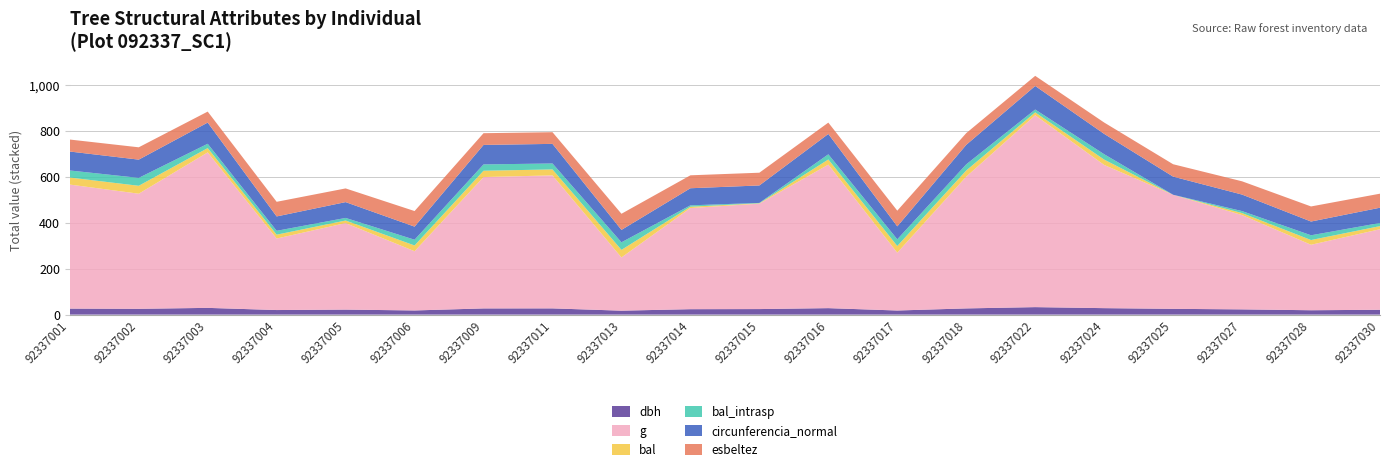

Reading left to right, what are all the values shown in this chart?

dbh: 92337001=26.2	92337002=25.2	92337003=29.3	92337004=19.9	92337005=21.9	92337006=18.1	92337009=27.0	92337011=27.1	92337013=17.2	92337014=23.7	92337015=24.1	92337016=28.2	92337017=17.9	92337018=27.0	92337022=32.6	92337024=28.1	92337025=25.1	92337027=22.8	92337028=19.0	92337030=21.1
g: 92337001=539.0	92337002=500.4	92337003=675.8	92337004=310.8	92337005=376.0	92337006=257.4	92337009=571.0	92337011=578.1	92337013=231.3	92337014=439.5	92337015=458.2	92337016=623.7	92337017=251.3	92337018=572.8	92337022=834.0	92337024=622.4	92337025=495.8	92337027=409.8	92337028=284.6	92337030=350.1
bal: 92337001=30.7	92337002=34.4	92337003=18.7	92337004=16.8	92337005=11.2	92337006=25.0	92337009=27.5	92337011=25.8	92337013=32.9	92337014=5.9	92337015=1.6	92337016=22.4	92337017=29.1	92337018=26.6	92337022=12.4	92337024=23.3	92337025=0.0	92337027=8.7	92337028=20.6	92337030=13.6
bal_intrasp: 92337001=30.7	92337002=34.4	92337003=18.7	92337004=16.8	92337005=11.2	92337006=25.0	92337009=27.5	92337011=25.8	92337013=32.9	92337014=5.9	92337015=1.6	92337016=22.4	92337017=29.1	92337018=26.6	92337022=12.4	92337024=23.3	92337025=0.0	92337027=8.7	92337028=20.6	92337030=13.6
circunferencia_normal: 92337001=82.3	92337002=79.3	92337003=92.2	92337004=62.5	92337005=68.7	92337006=56.9	92337009=84.7	92337011=85.2	92337013=53.9	92337014=74.3	92337015=75.9	92337016=88.5	92337017=56.2	92337018=84.8	92337022=102.4	92337024=88.4	92337025=78.9	92337027=71.8	92337028=59.8	92337030=66.3
esbeltez: 92337001=52.1	92337002=53.6	92337003=47.8	92337004=63.6	92337005=59.5	92337006=67.7	92337009=51.0	92337011=50.7	92337013=70.1	92337014=56.2	92337015=55.4	92337016=49.3	92337017=68.2	92337018=50.9	92337022=43.9	92337024=49.3	92337025=53.8	92337027=57.7	92337028=65.5	92337030=61.0